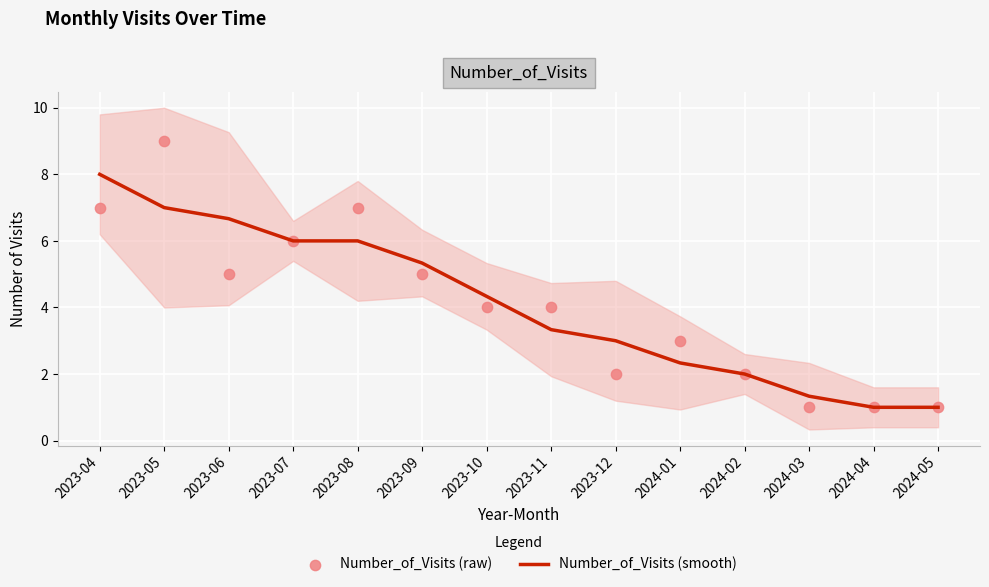

Which series has the largest Y range (max minus min)?

Number_of_Visits (raw)